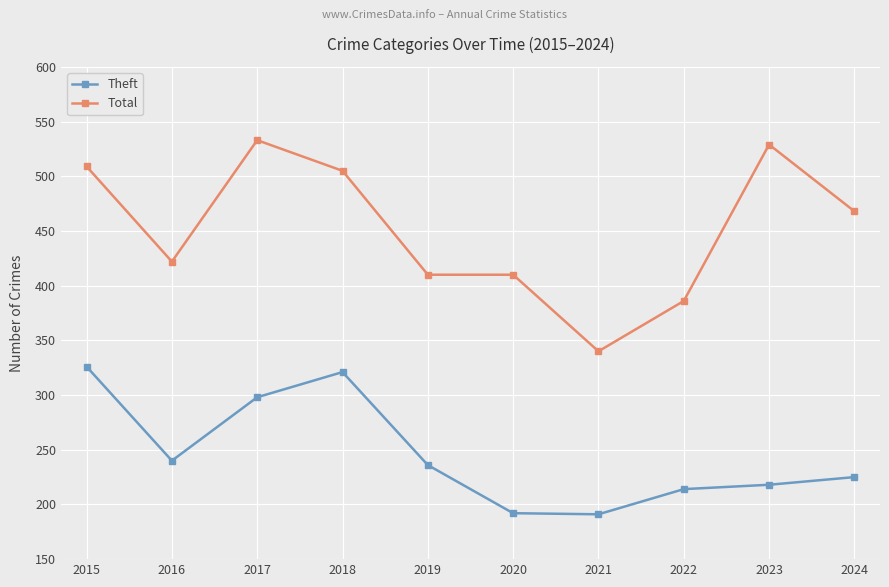

Is the value of Theft at 2020 greater than the value of Total at 2020?

No